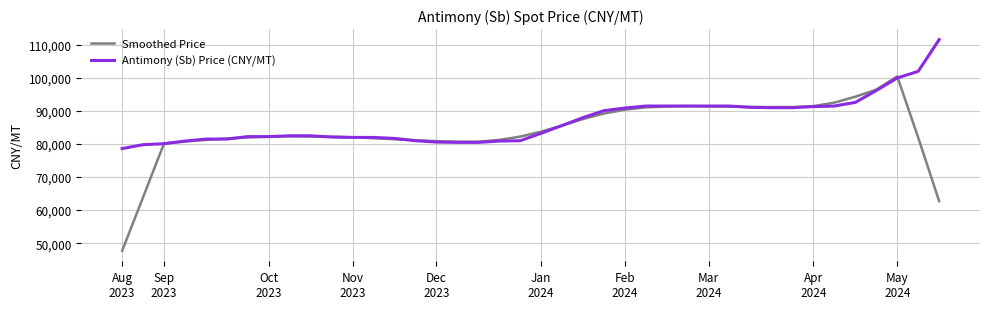

Which series has the widest spread of values?

Smoothed Price